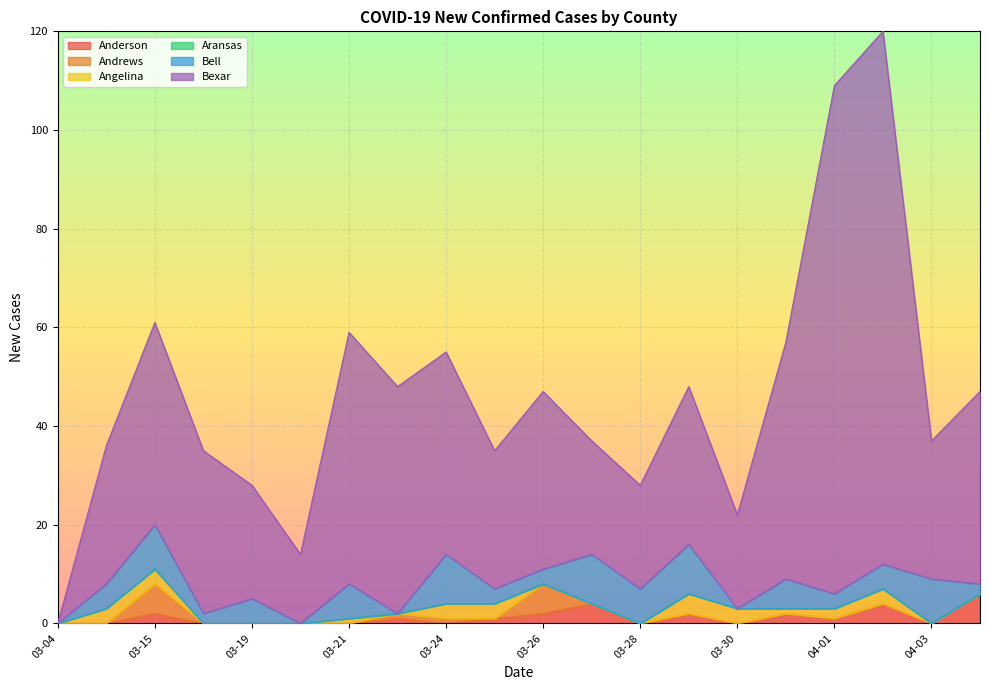

Which series has the largest total across all categories?

Bexar